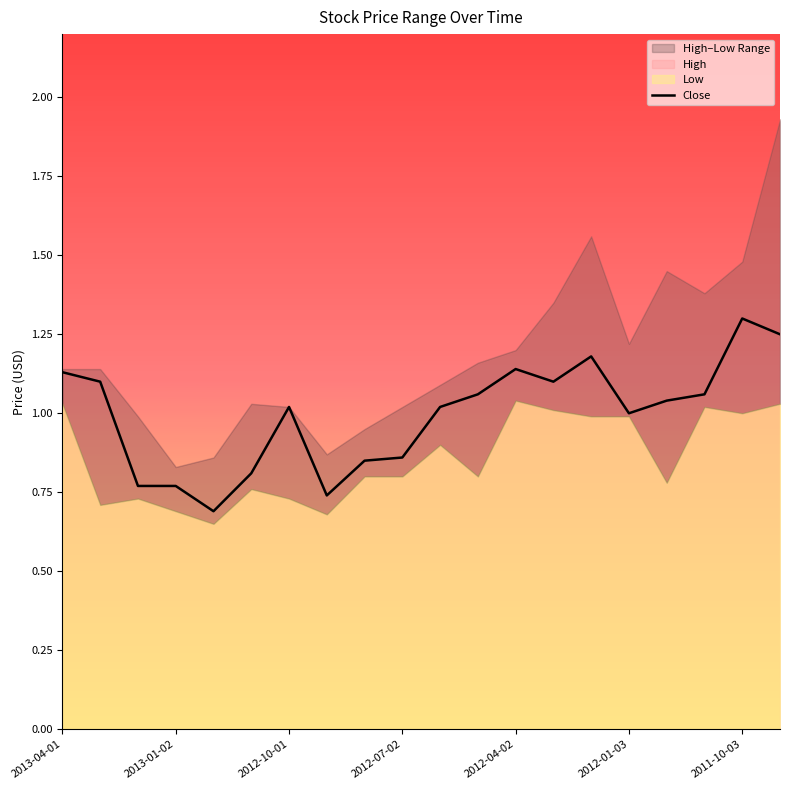

Does the chart display data point markers on the line(s)?

No